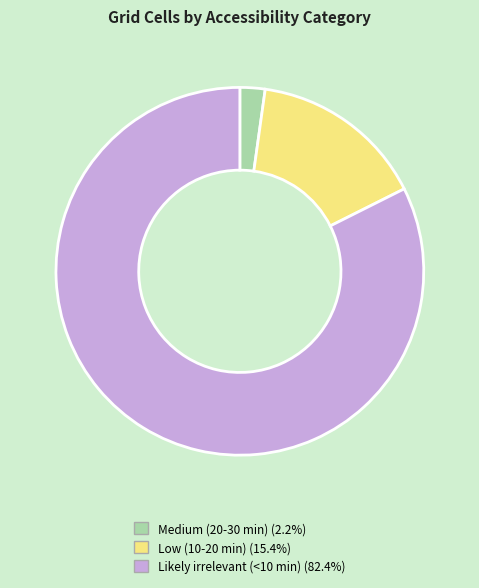

Approximately how many times larger is the value at Likely irrelevant (<10 min) (82.4%) compared to Medium (20-30 min) (2.2%)?

37.3